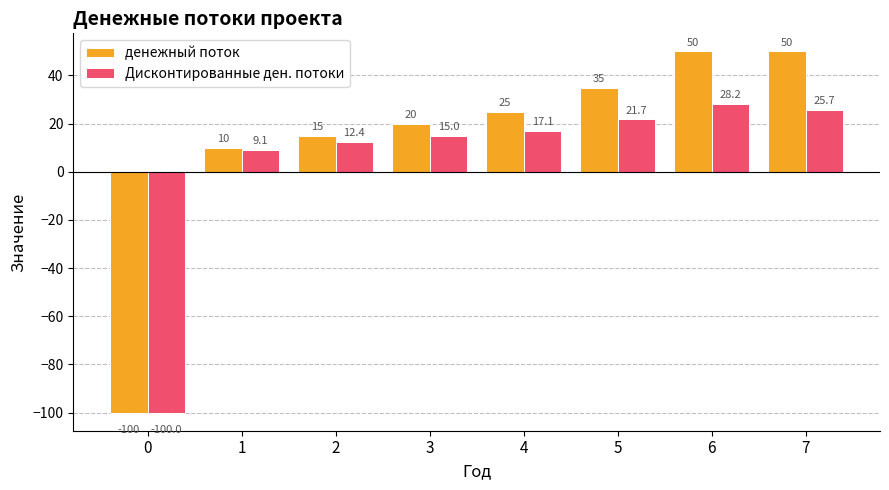

At which label does Дисконтированные ден. потоки reach its peak?

6